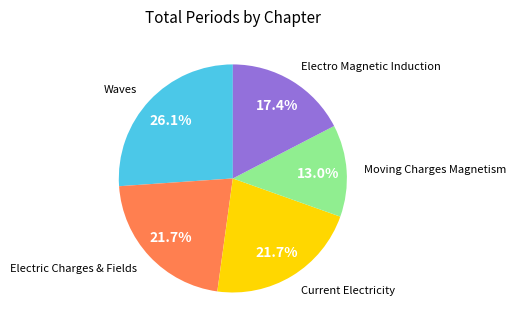

Is there a majority slice in this chart?

No